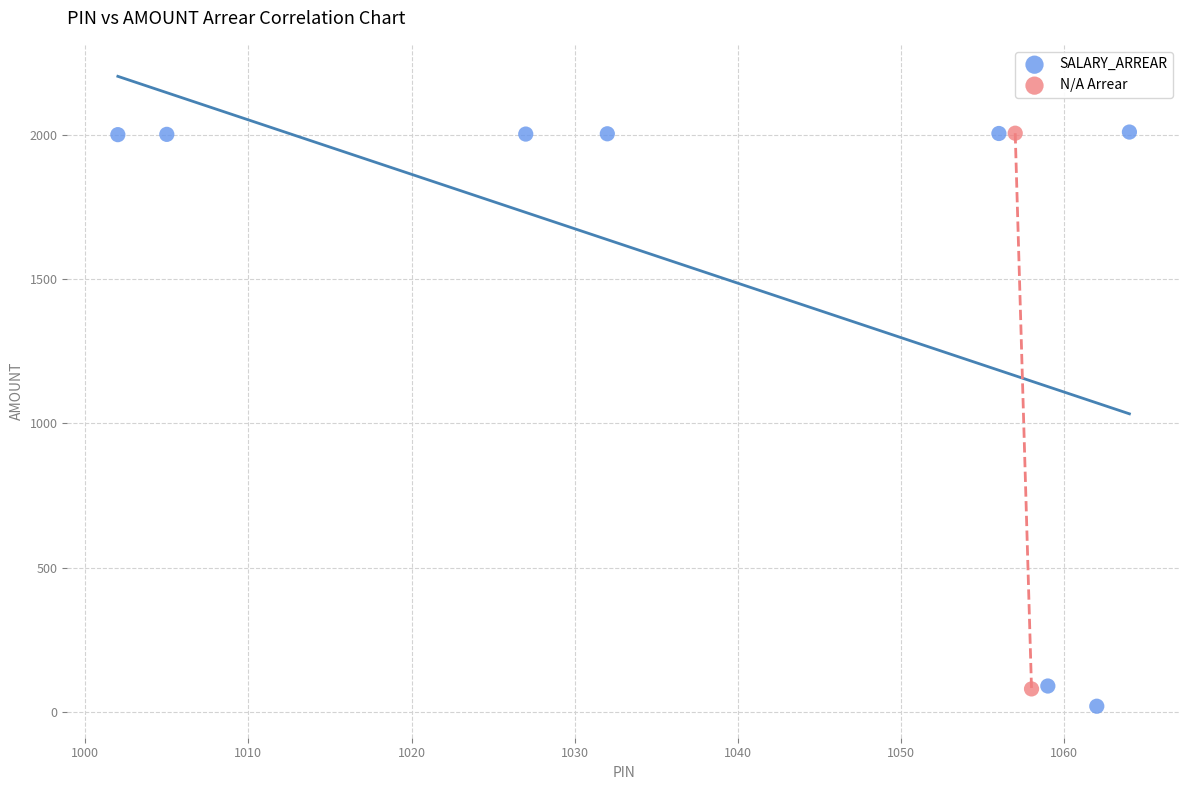

Which series contains the lowest Y value?

SALARY_ARREAR